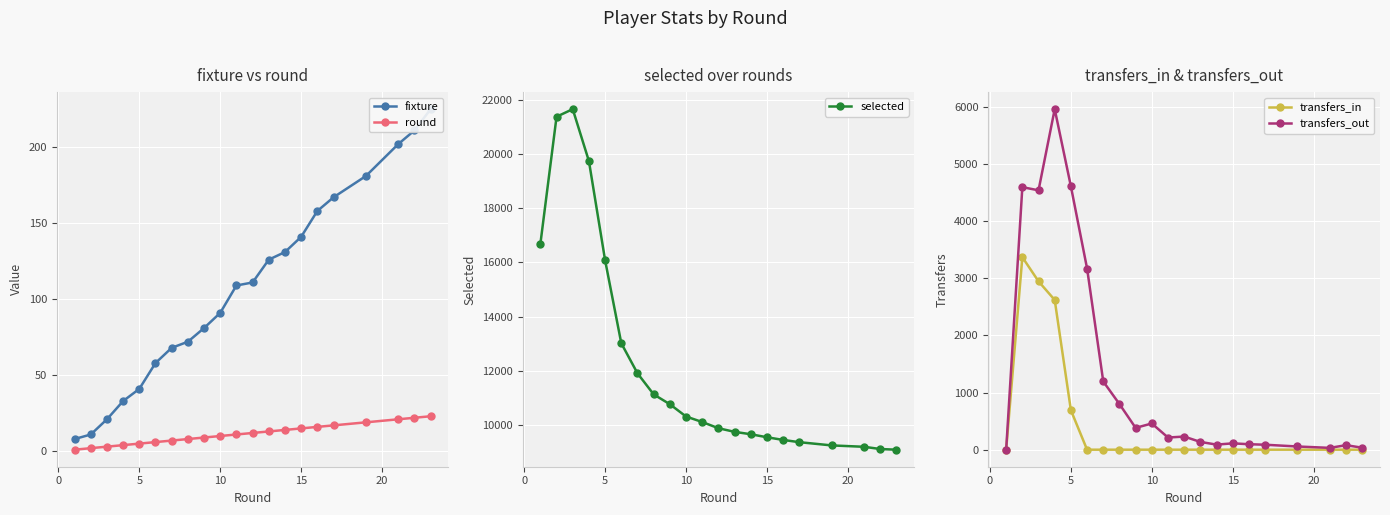

True or false: transfers_out has more than 0 interior local peaks.

True